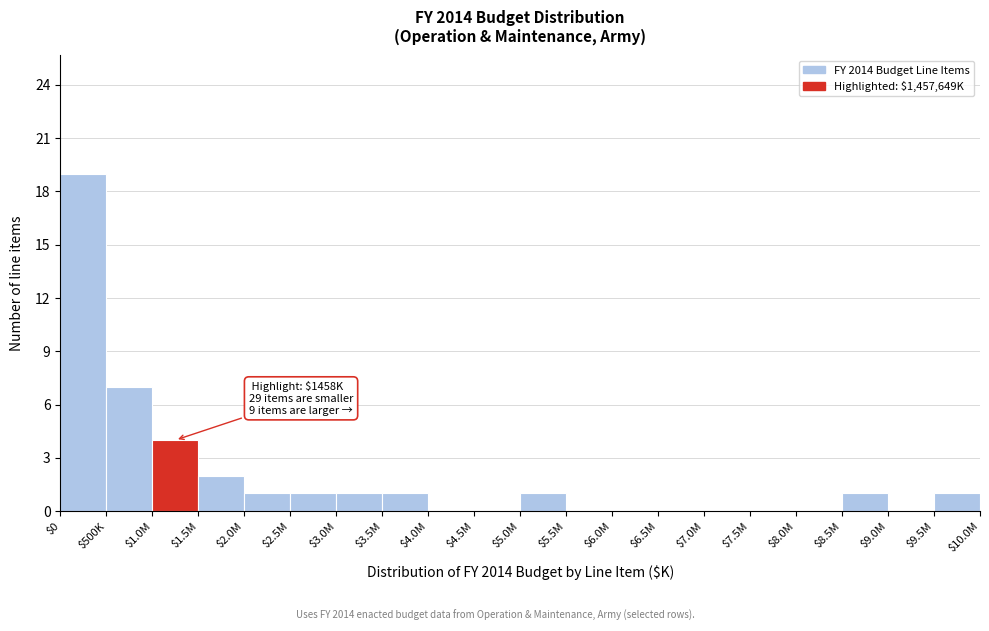

Where is the data nearest to the value 9?

$500K